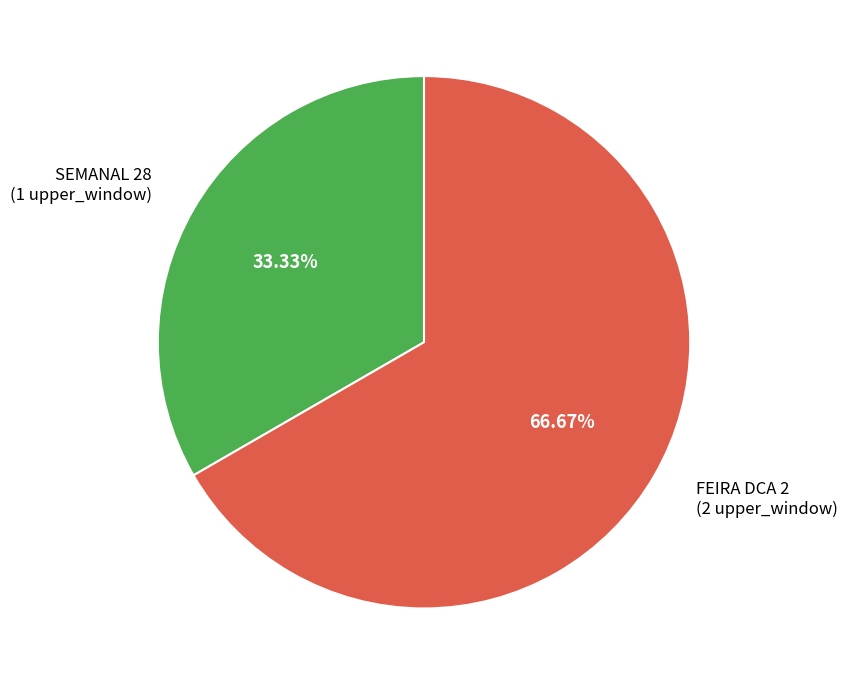

To the nearest percent, what percentage of the pie is FEIRA DCA 2?

67%